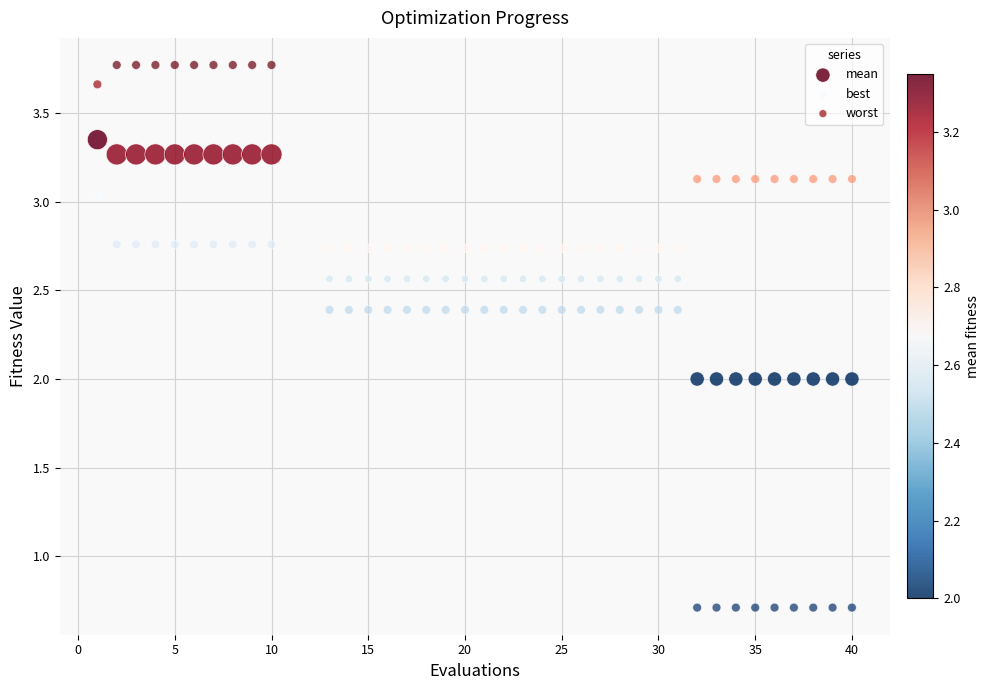

Which series has the largest Y range (max minus min)?

best